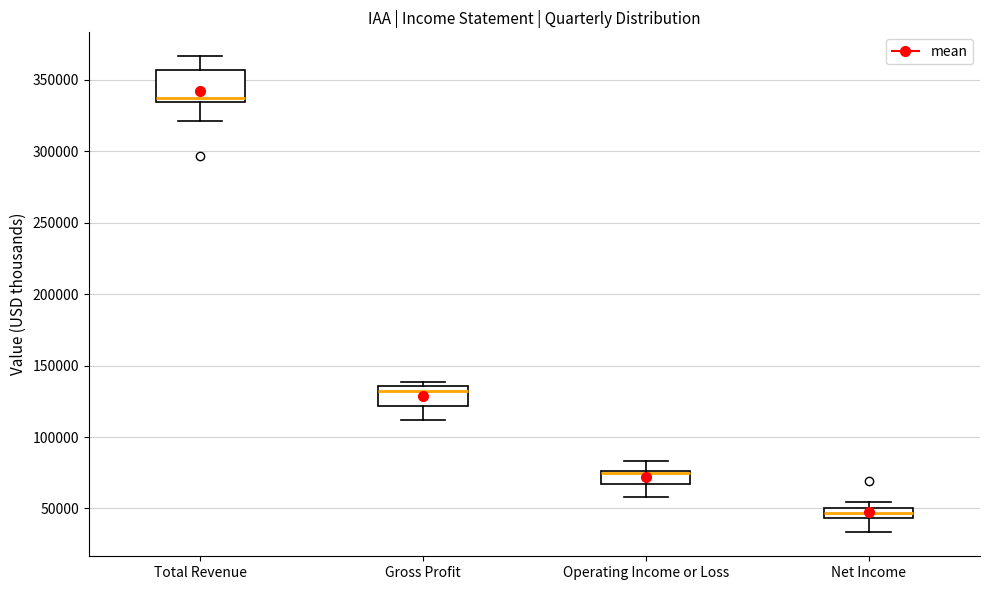

Which box is the tallest, from its lower edge to its upper edge?

Total Revenue